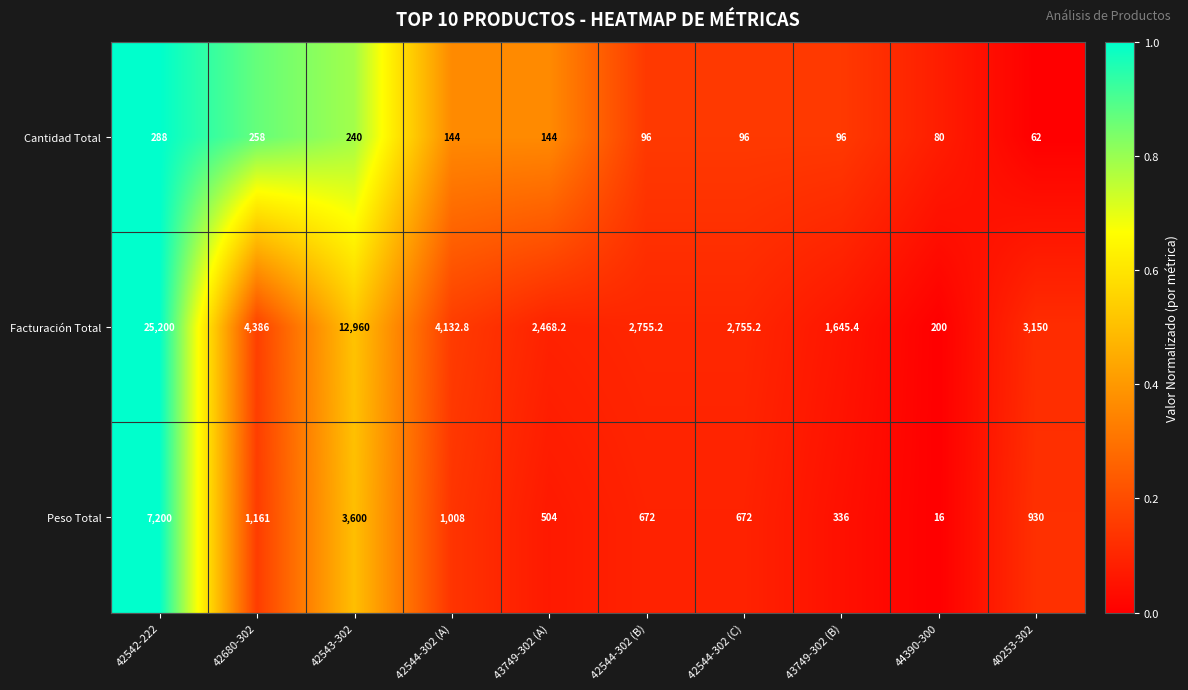

Read the Peso Total value at 42680-302.

1161.0